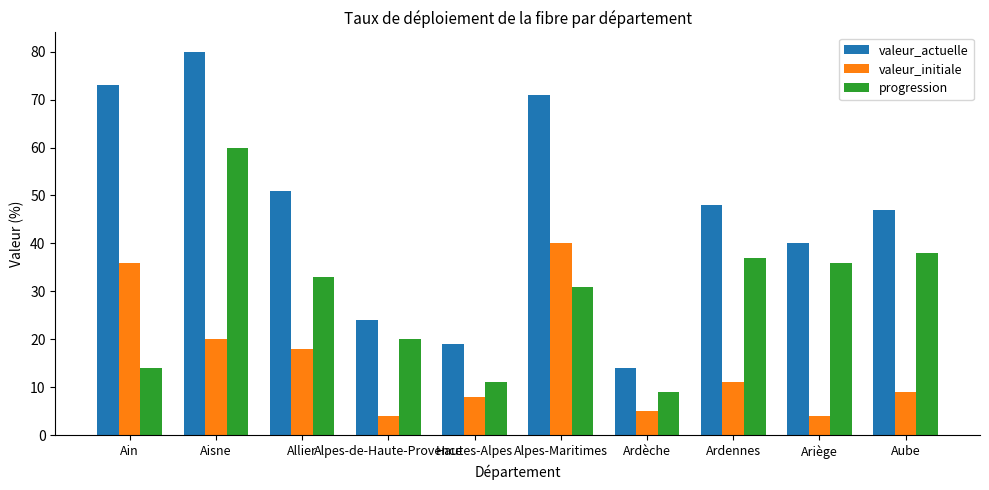

Reading left to right, transcribe all the data shown in this chart.

valeur_actuelle: 73	80	51	24	19	71	14	48	40	47
valeur_initiale: 36	20	18	4	8	40	5	11	4	9
progression: 14	60	33	20	11	31	9	37	36	38